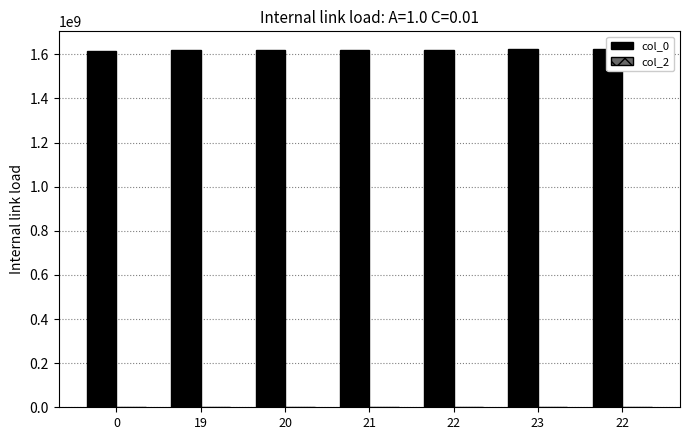

What is the greatest value displayed?

1623285086